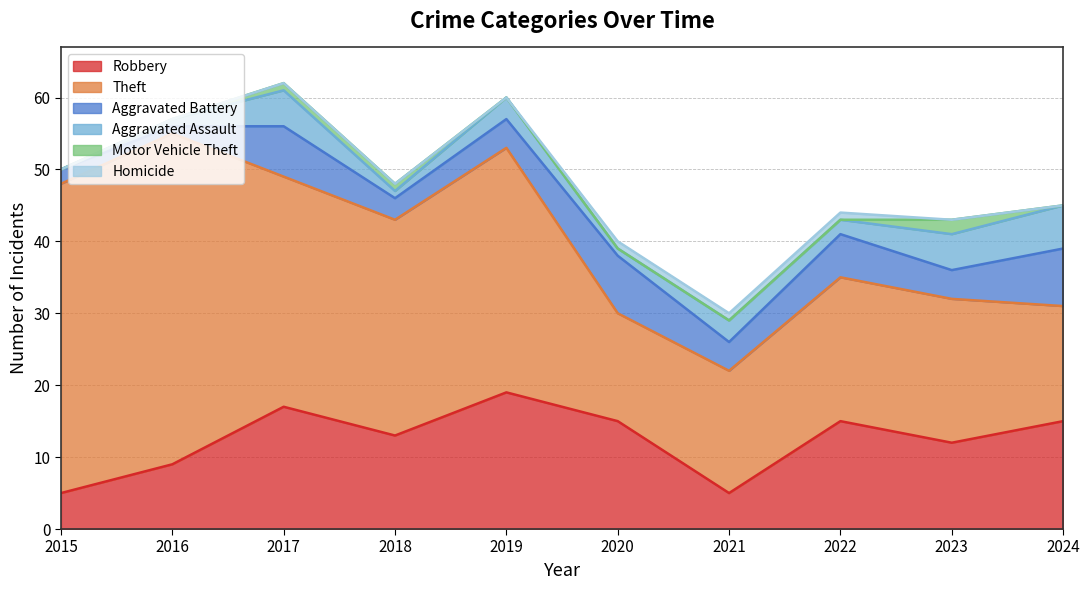

True or false: Theft has a value of 46 at 2016.

True